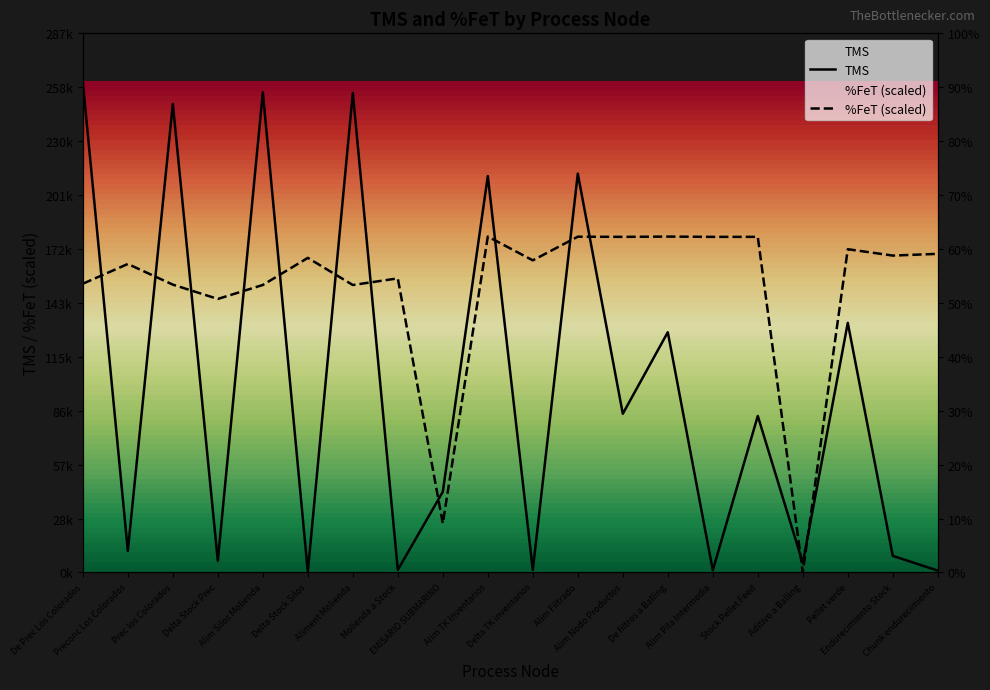

In TMS, how many points are lower than both neighbors (excluding endpoints)?

8